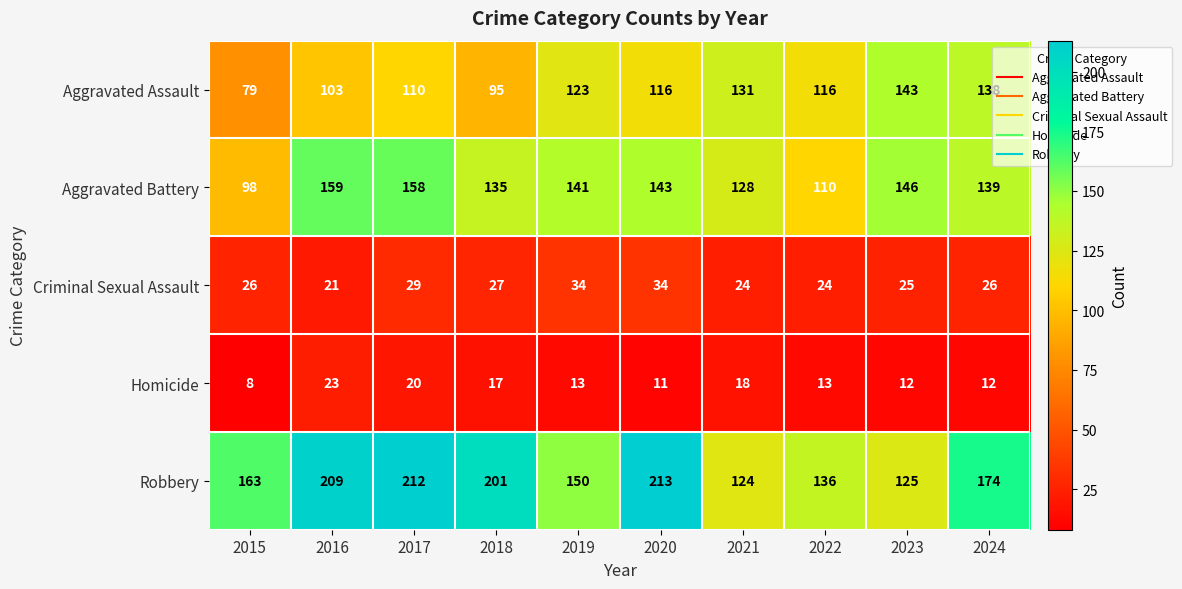

Which category has the highest value across all series?

2020